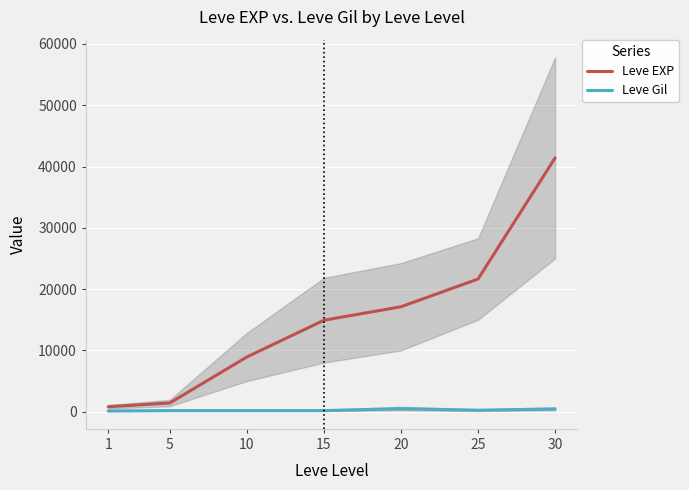

True or false: Leve EXP has a value of 5866 at 10.

False